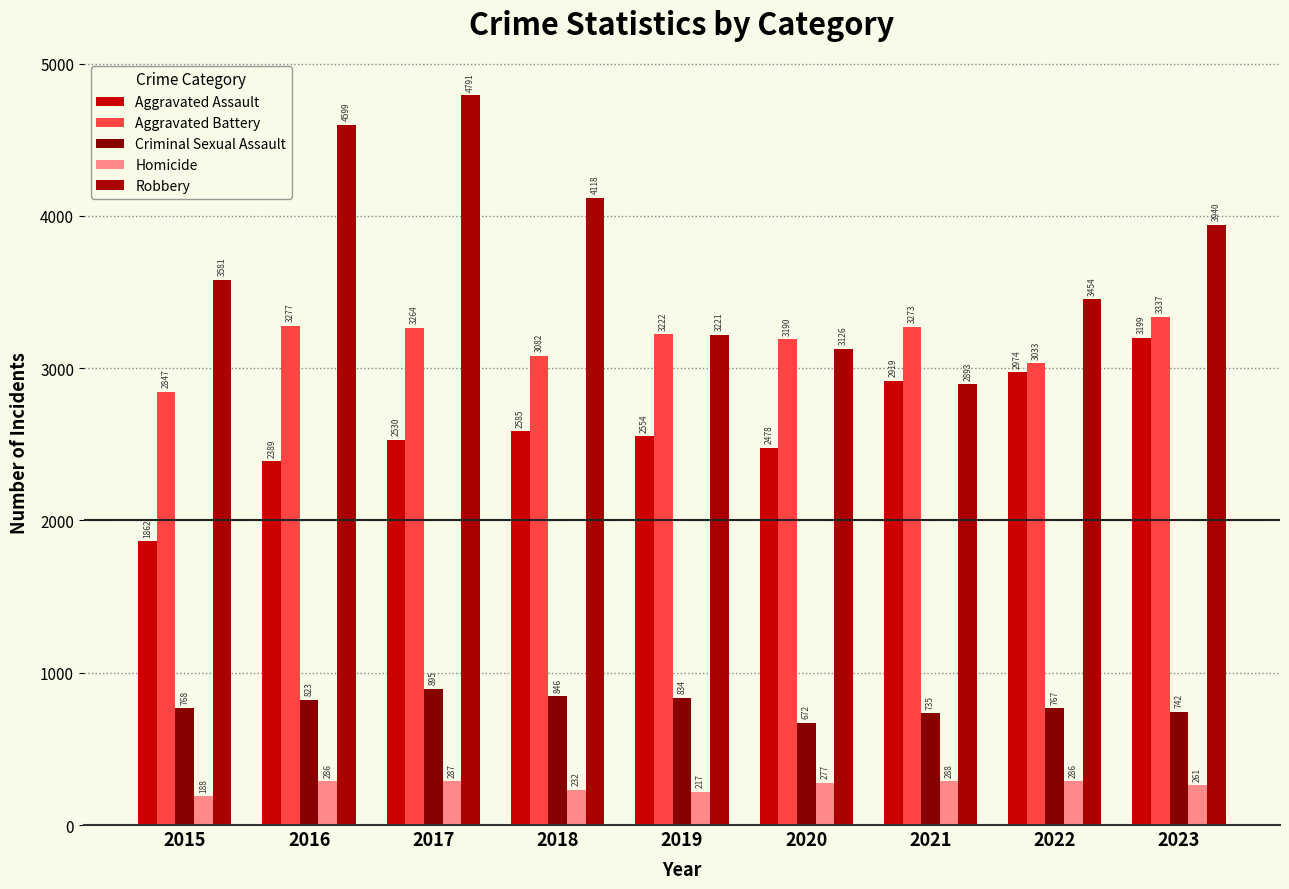

Does the chart contain any negative values?

No